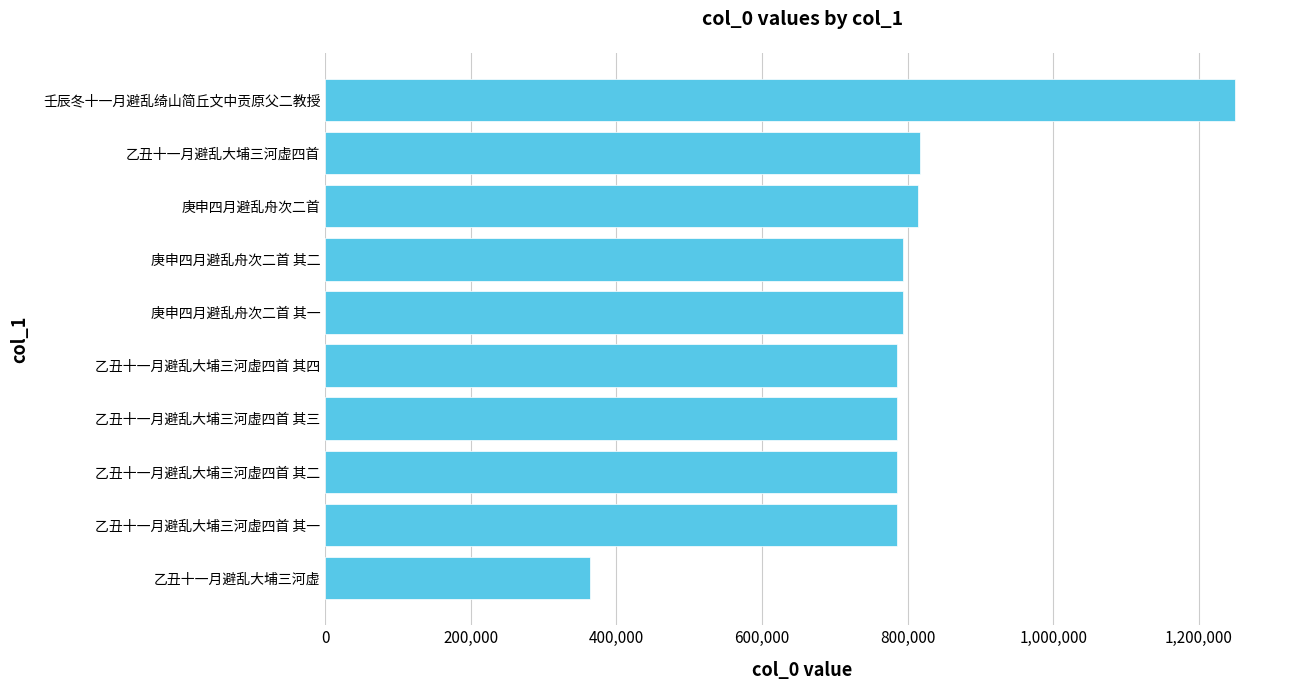

Which category has the highest value across all series?

壬辰冬十一月避乱绮山简丘文中贡原父二教授